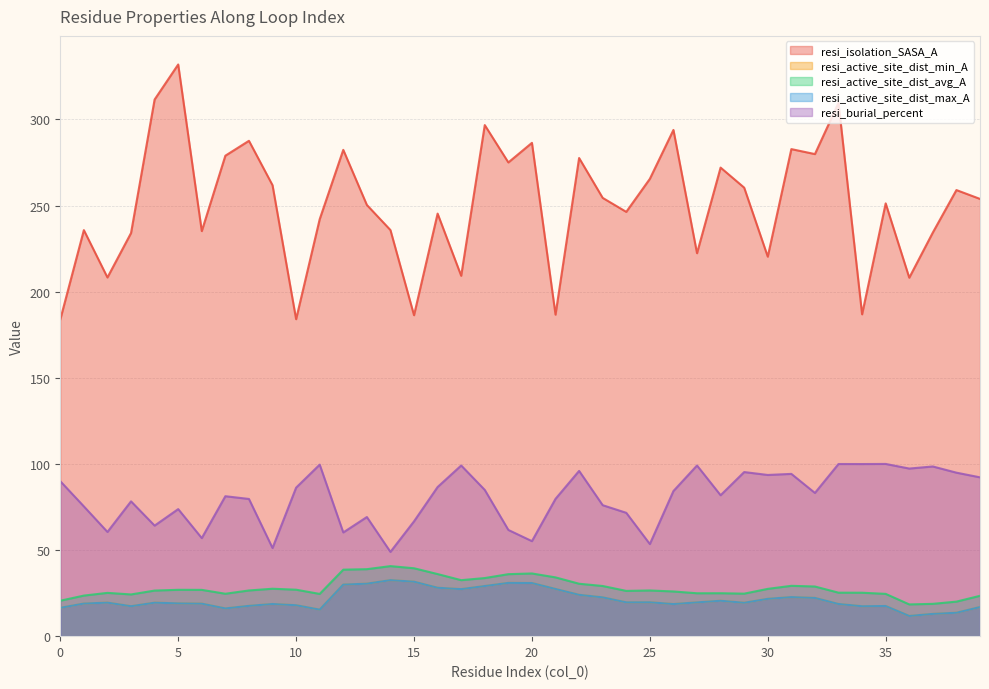

How many lines are shown in the chart?

5